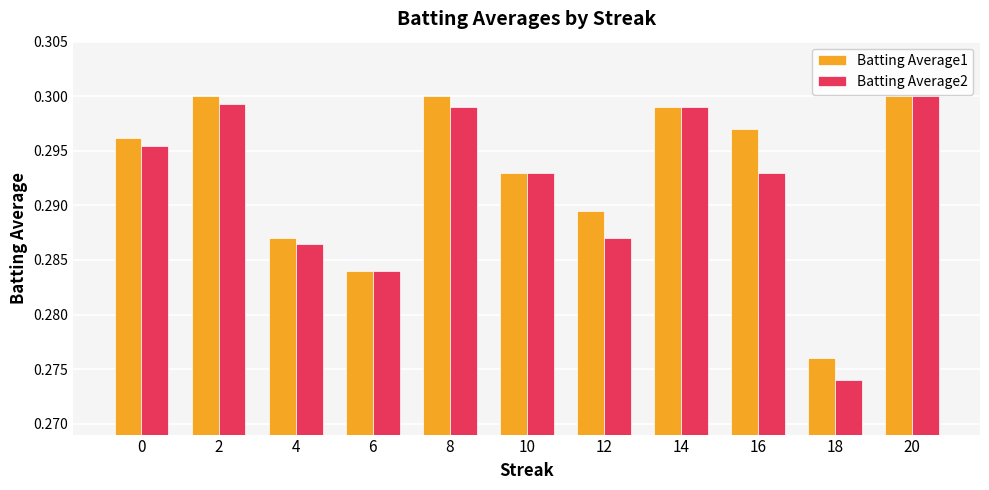

True or false: Batting Average2 has a value of 0.3 at 16.

True